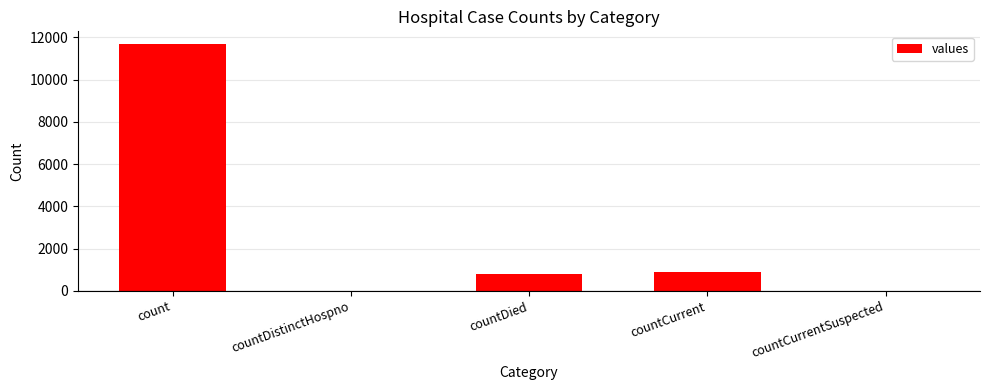

Which has a higher value, countCurrent or countCurrentSuspected?

countCurrent